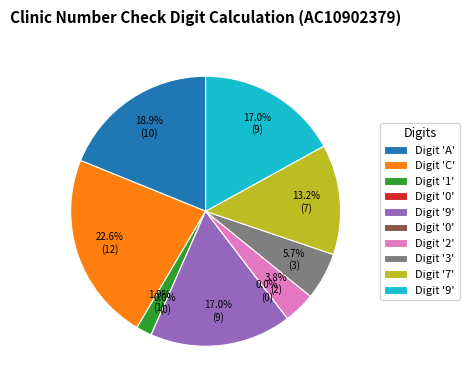

How many slices are in this pie chart?

10